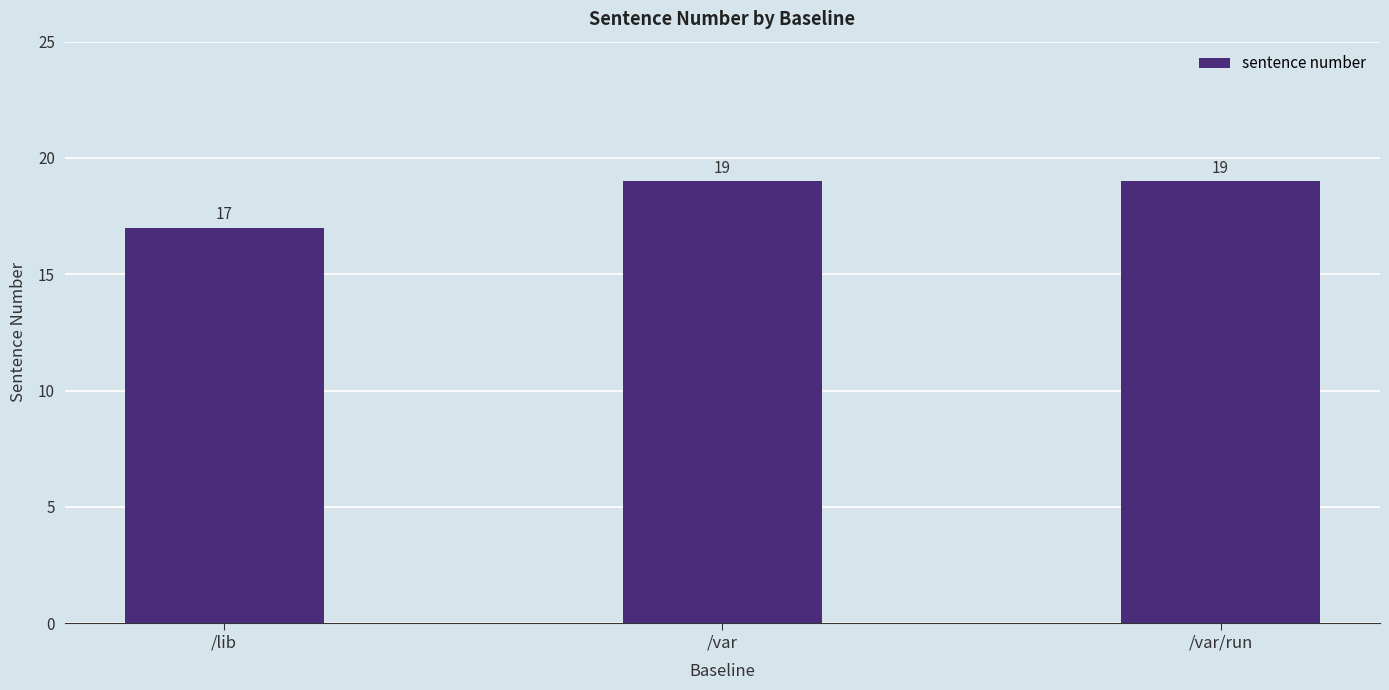

What is the ratio of the value at /var to the value at /lib?

1.1